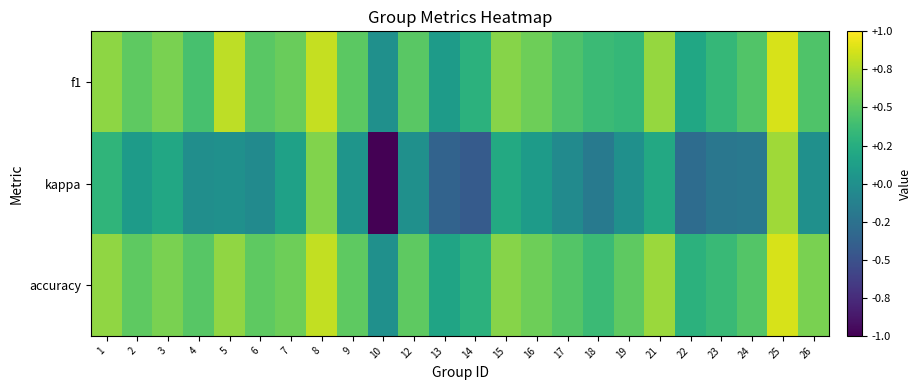

Which series has the largest total across all categories?

accuracy